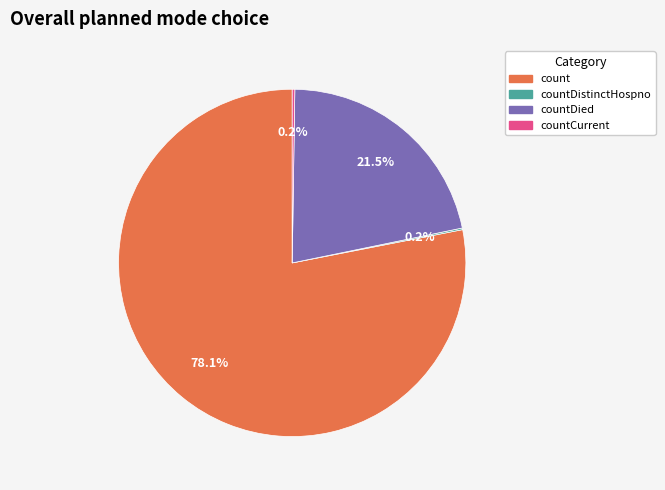

Is there a majority slice in this chart?

Yes